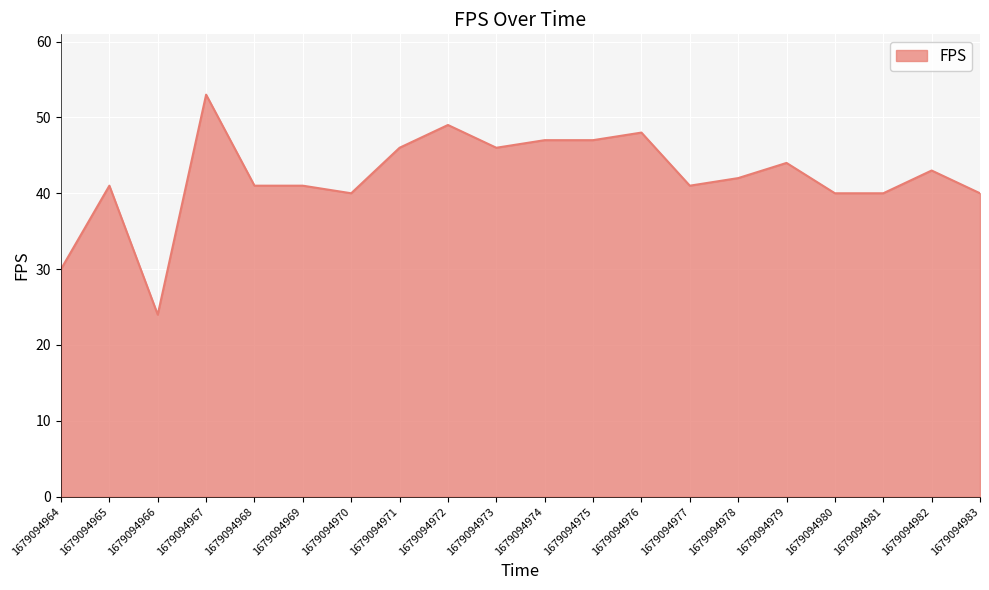

Read the value at 1679094983.

40